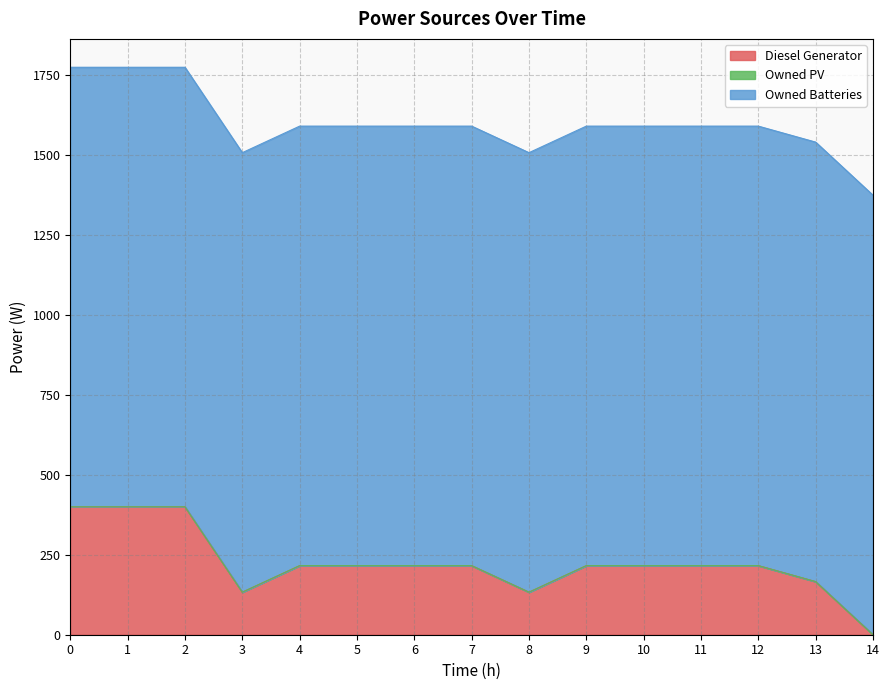

How many lines are shown in the chart?

3